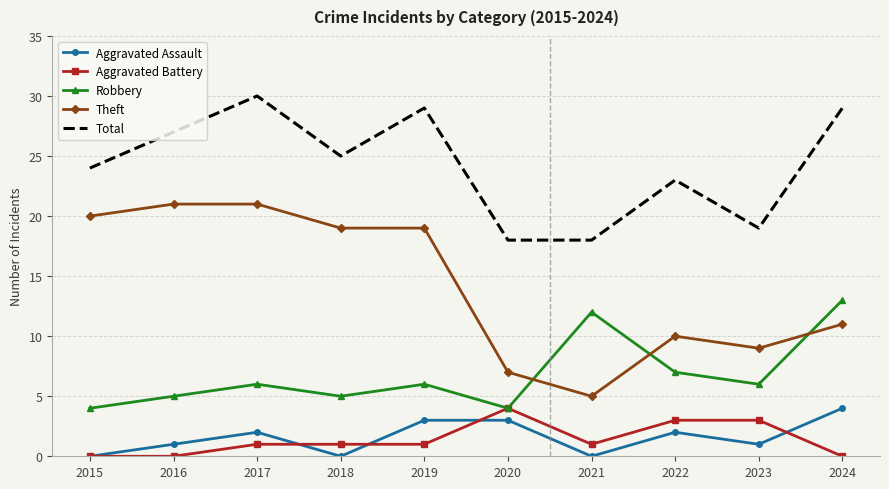

What is the difference between the highest and lowest values at 2021?

18